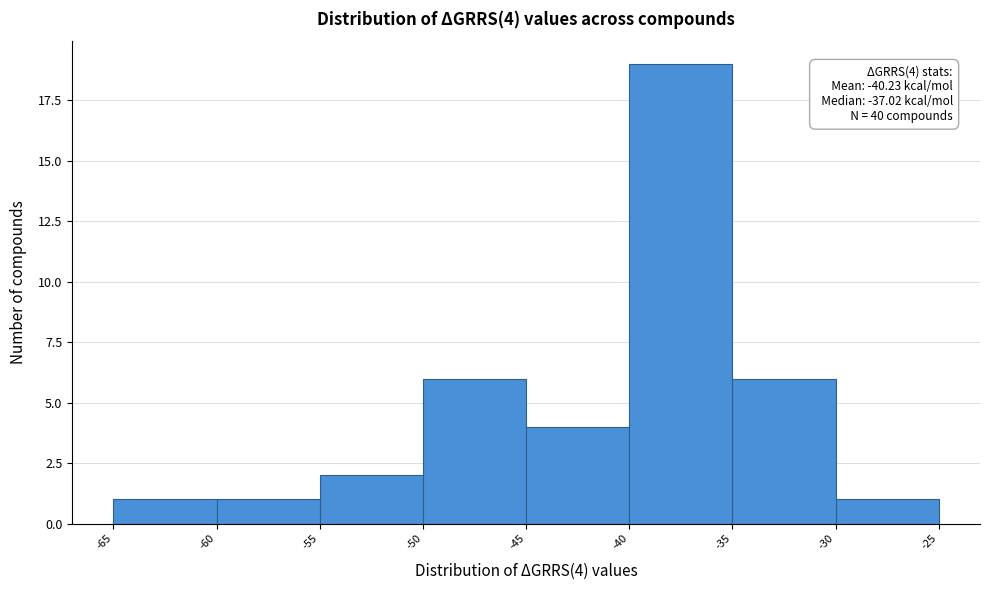

Which range on the x-axis has the tallest bar?

-40 to -35